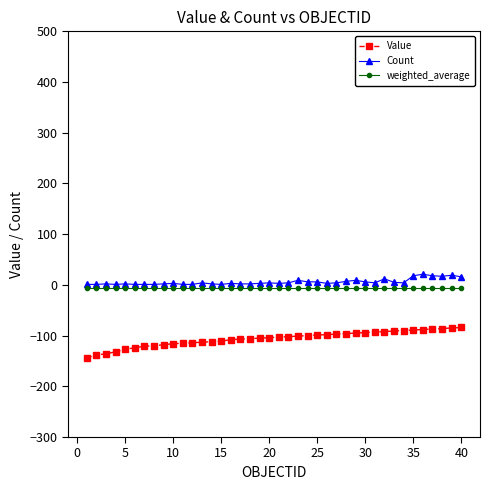

Which series has the widest spread of values?

Value